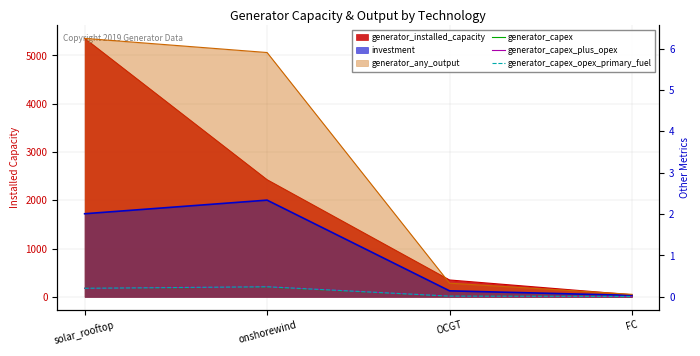

Reading left to right, extract all data points from this chart.

generator_capex: 0.2	0.2	0.0	0.0
generator_capex_plus_opex: 0.2	0.2	0.0	0.0
generator_capex_opex_primary_fuel: 0.2	0.2	0.0	0.0